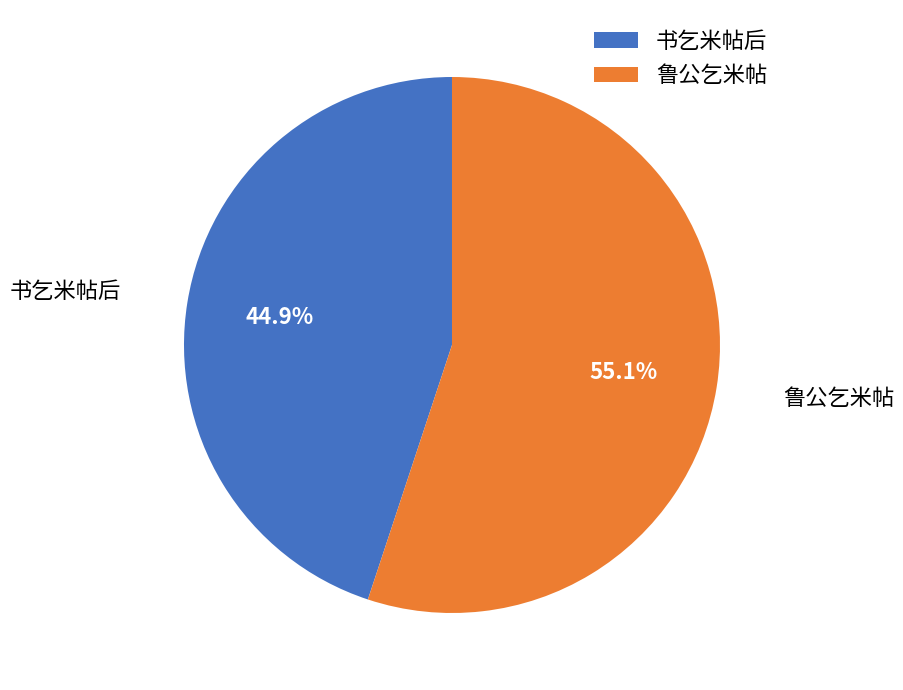

To the nearest percent, what portion does 书乞米帖后 represent?

45%